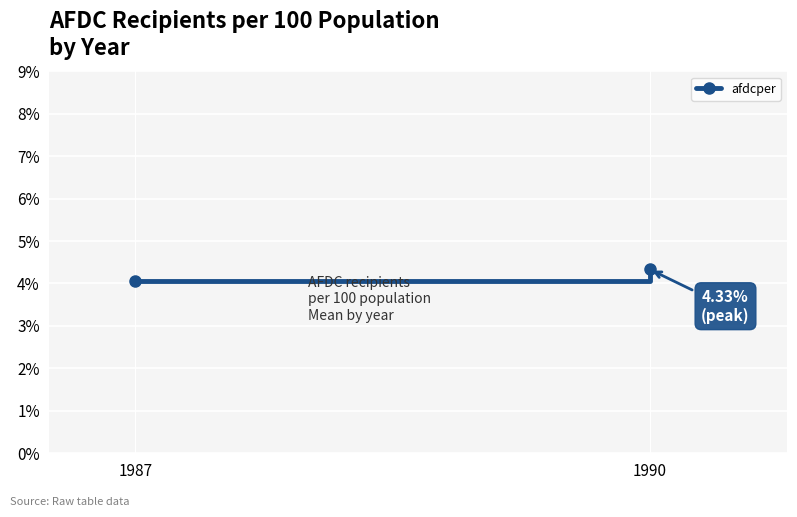

What is the smallest value displayed?

4.1